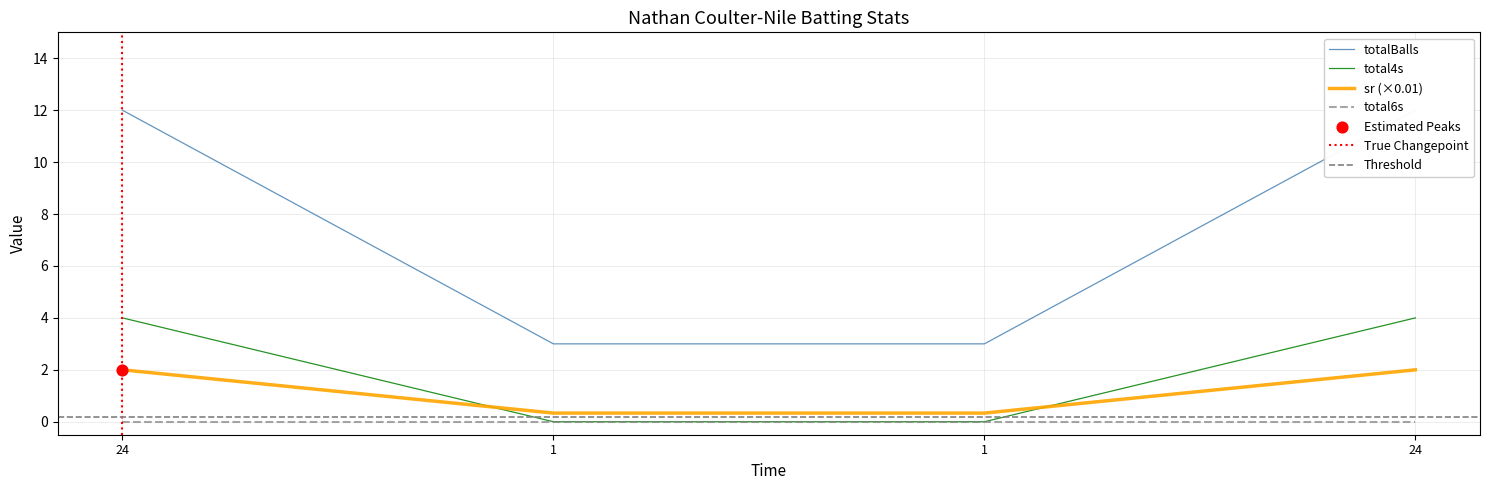

Is the value of totalBalls at 24 greater than the value of total4s at 1?

Yes